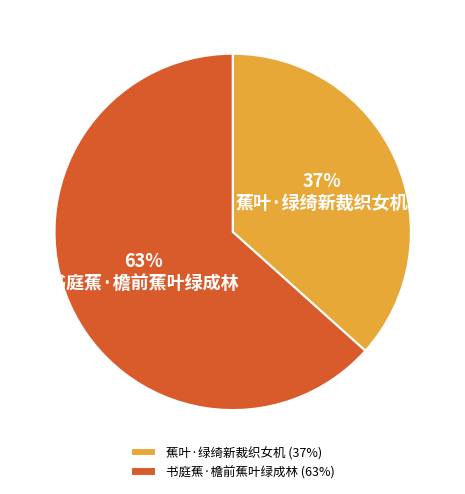

Is the sum of 书庭蕉·檐前蕉叶绿成林 and 蕉叶·绿绮新裁织女机 greater than half?

Yes